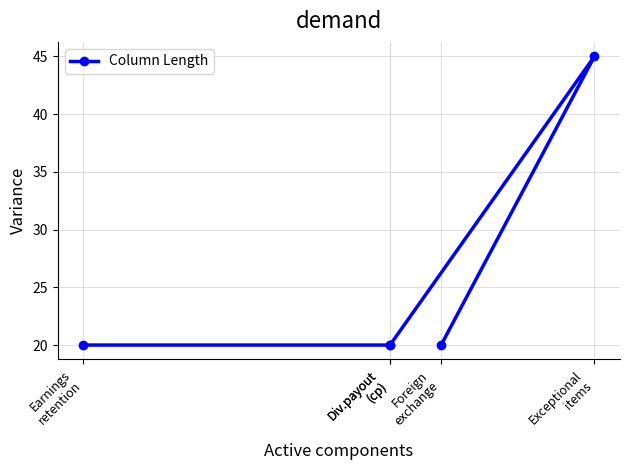

How many values exceed 20?

1